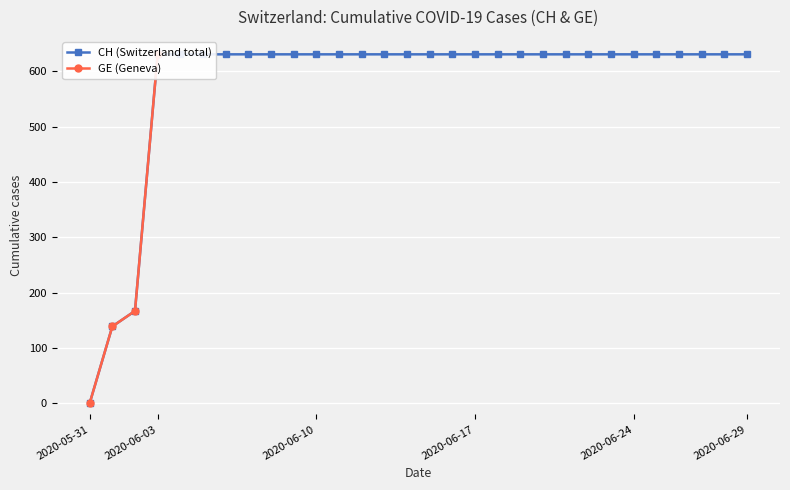

True or false: there are more than 1 points higher than both neighbors.

False